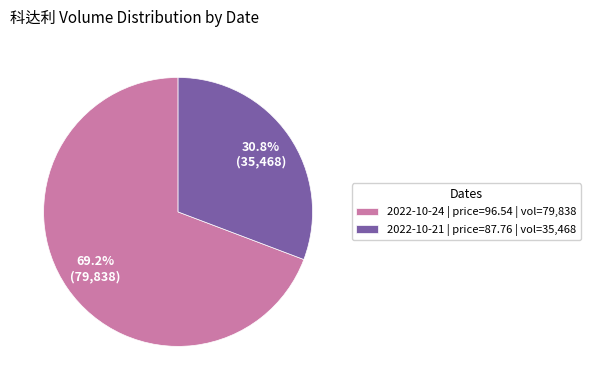

Does any single category account for the majority?

Yes